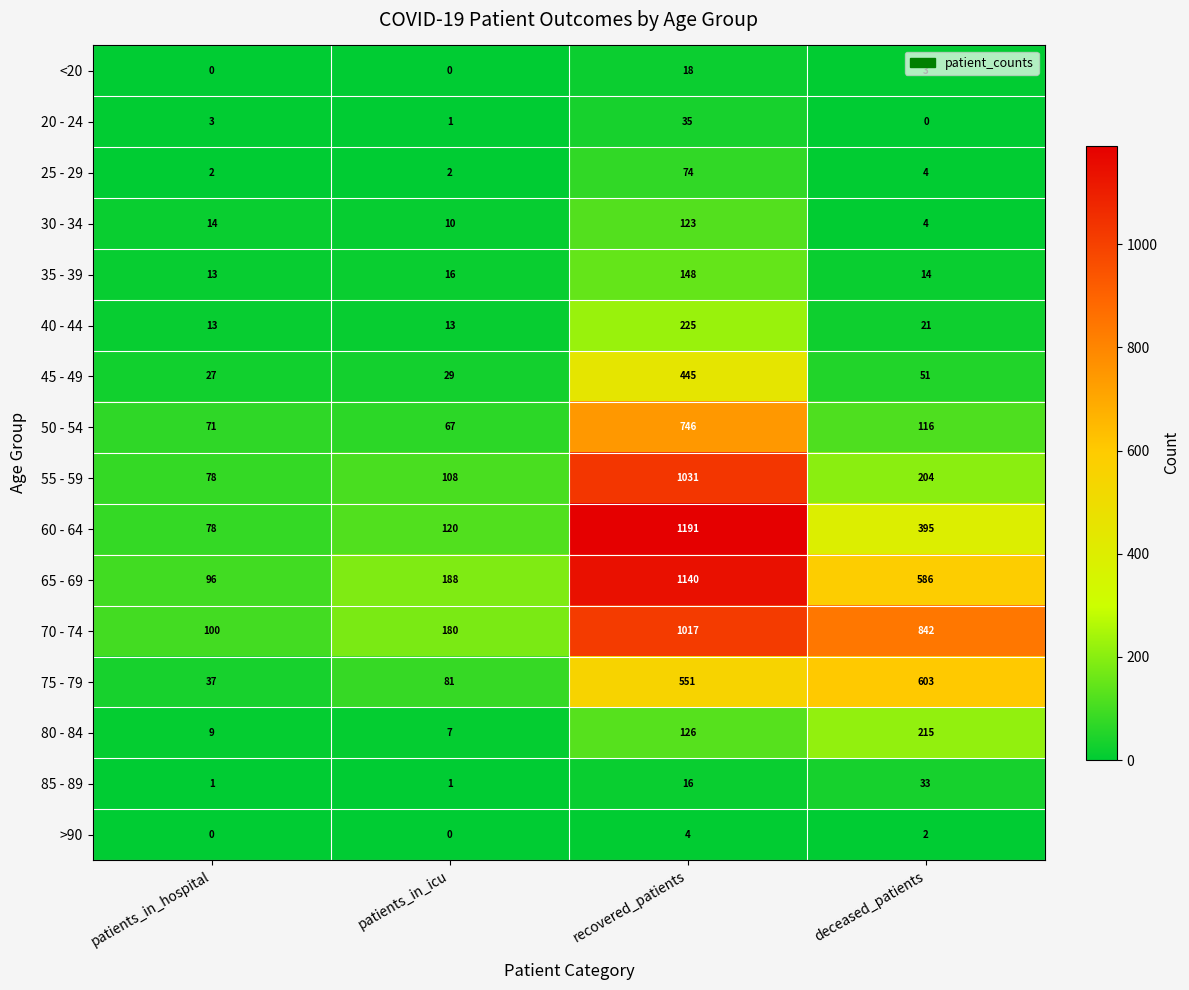

What is the total value across all series at deceased_patients?

3093